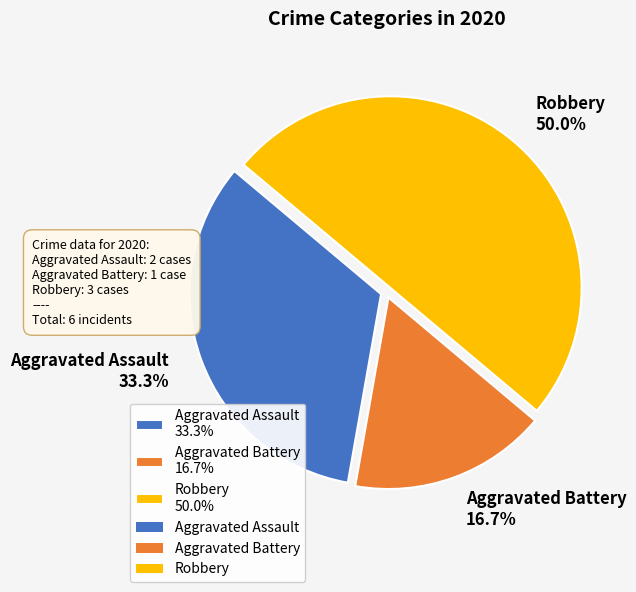

What percentage is the Robbery slice, to the nearest percent?

50%